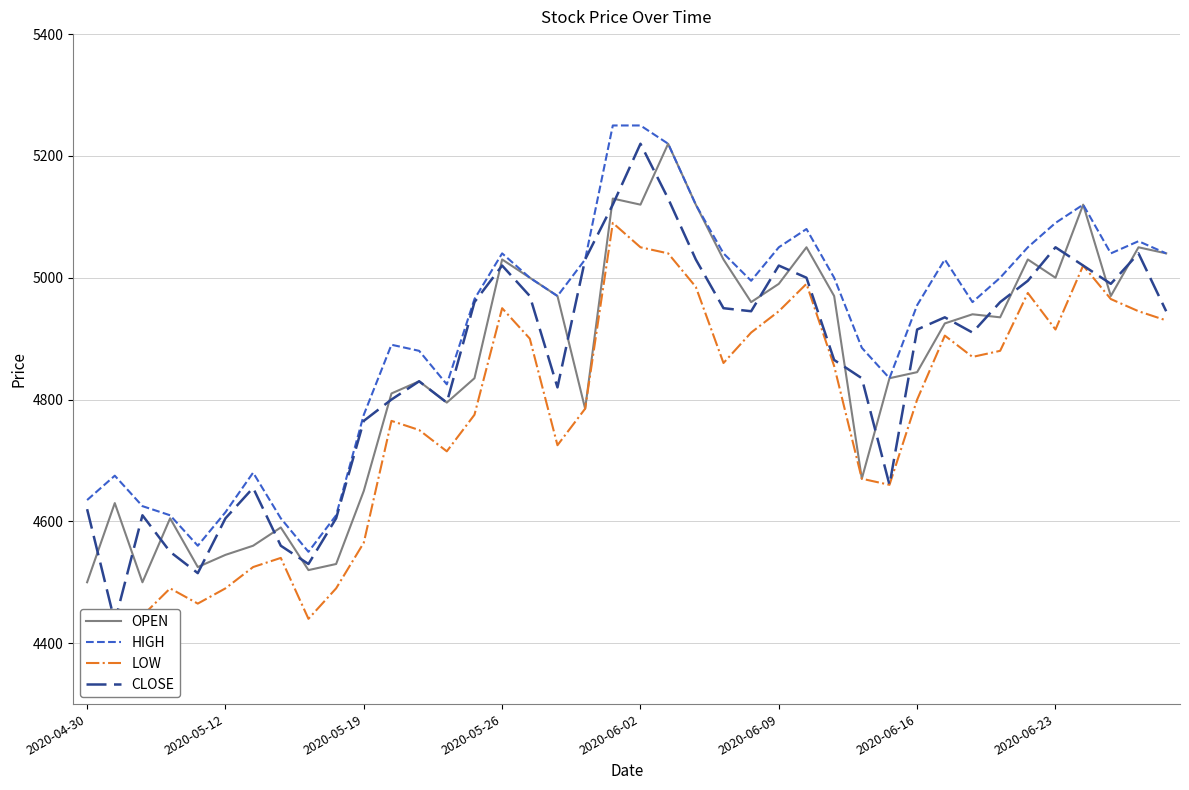

Where does the HIGH series first go above 4995?

2020-05-26